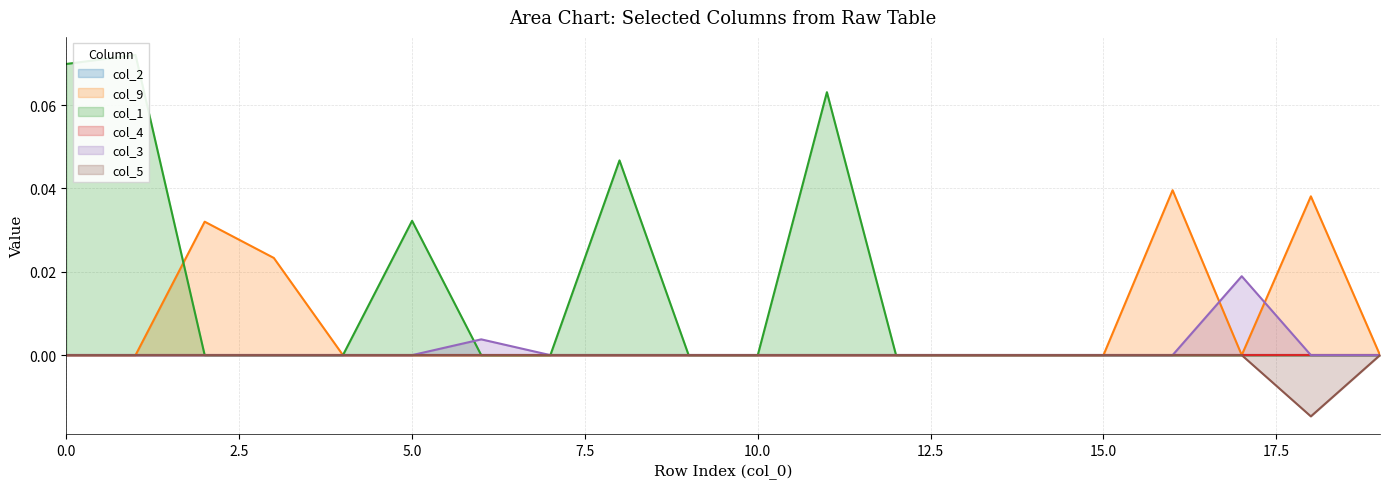

Does the chart display data point markers on the line(s)?

No